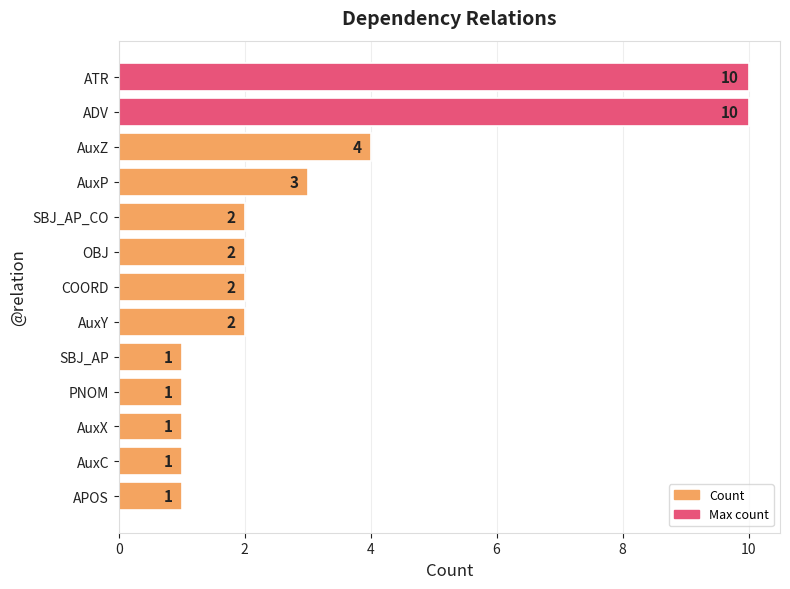

Reading top to bottom, extract all data points from this chart.

10	10	4	3	2	2	2	2	1	1	1	1	1